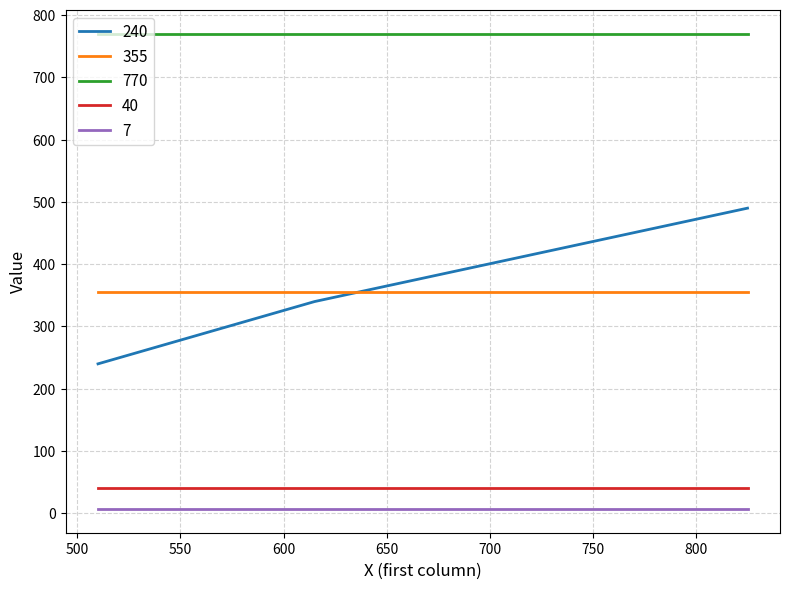

Which series has the widest spread of values?

240